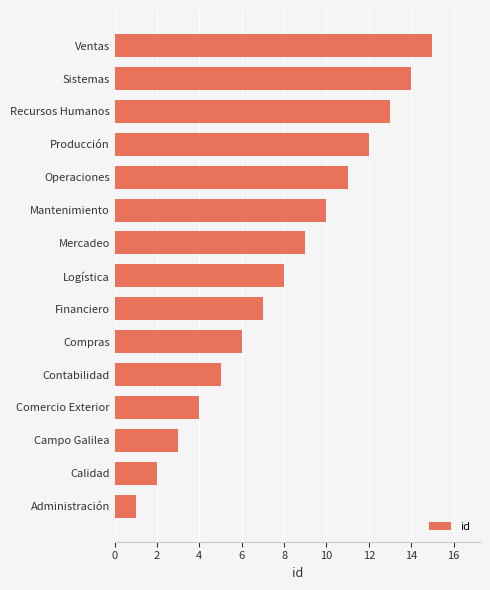

Is it true that the value at Logística is 13?

False